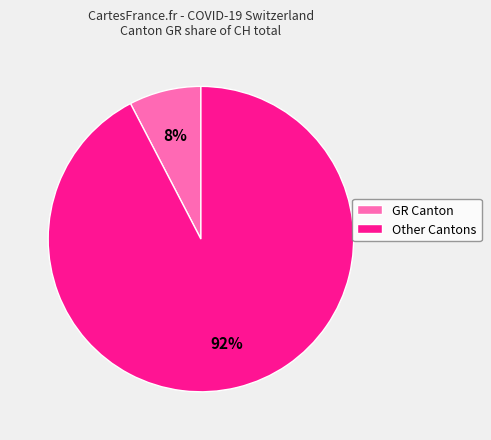

To the nearest percent, what is the average slice percentage?

50%